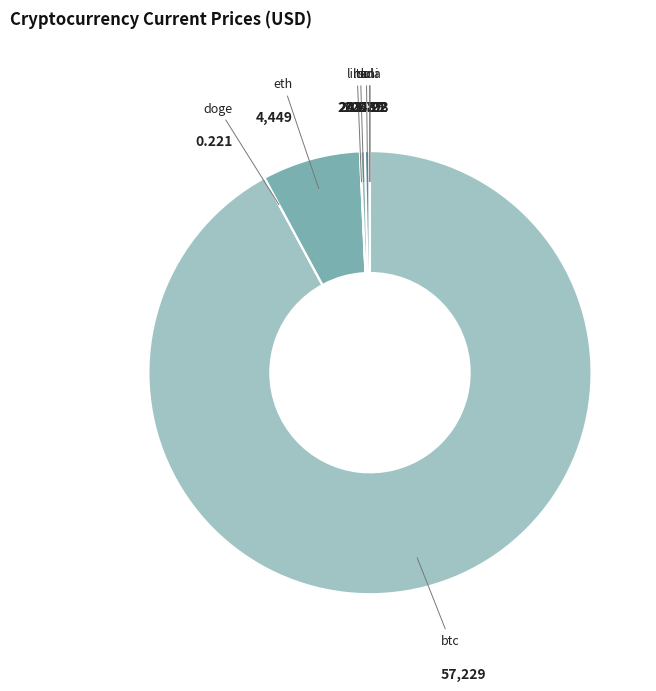

What is the largest slice in the pie chart?

btc